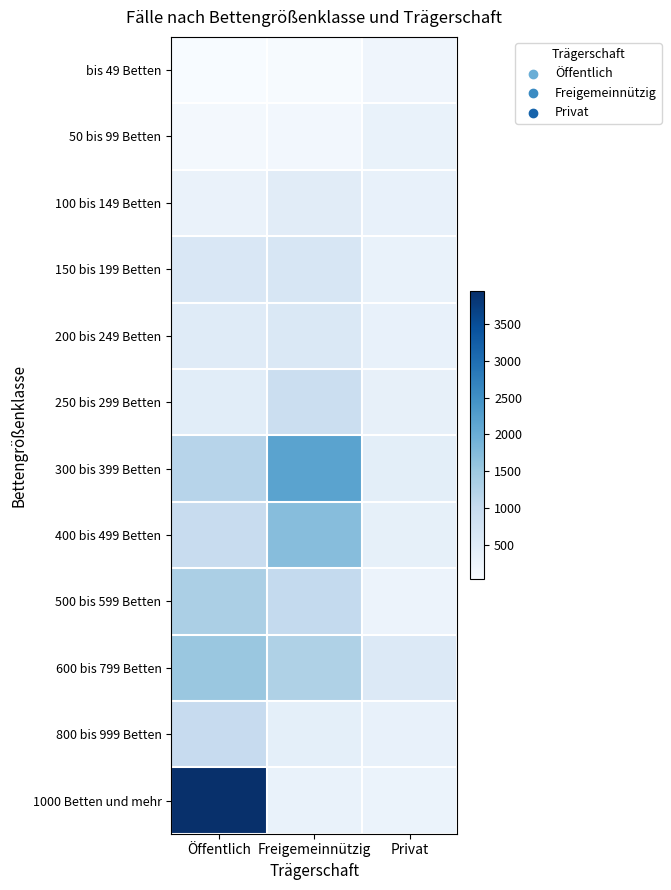

Between Freigemeinnützig and Privat, which series saw the biggest shift?

300 bis 399 Betten